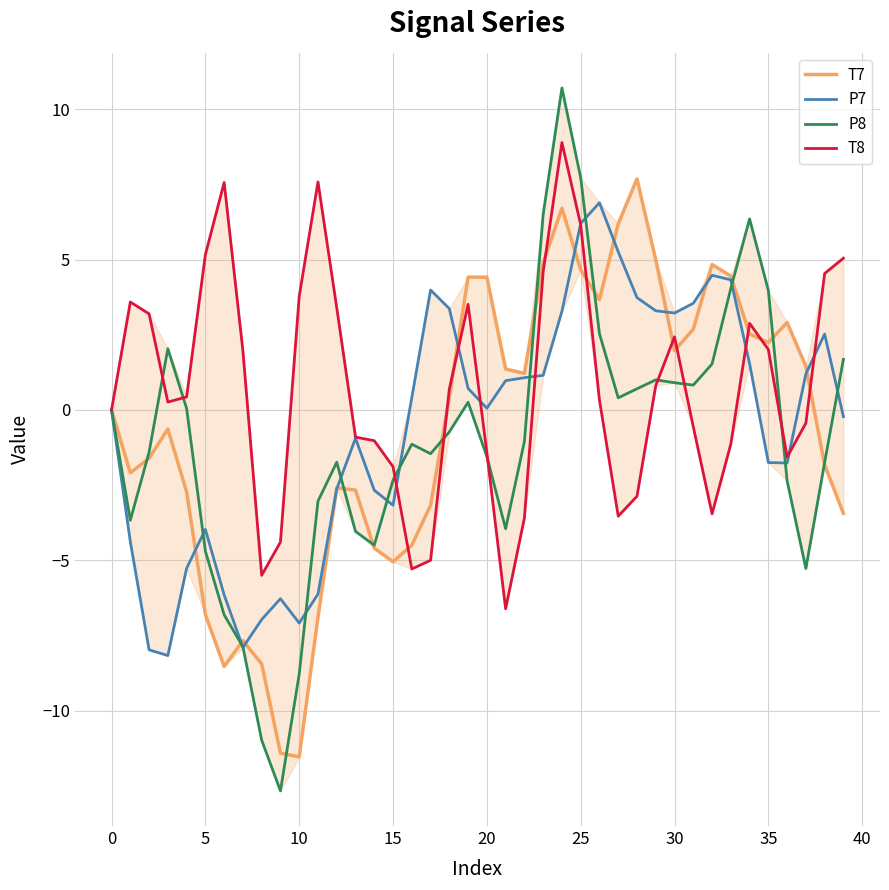

Does the chart display data point markers on the line(s)?

No